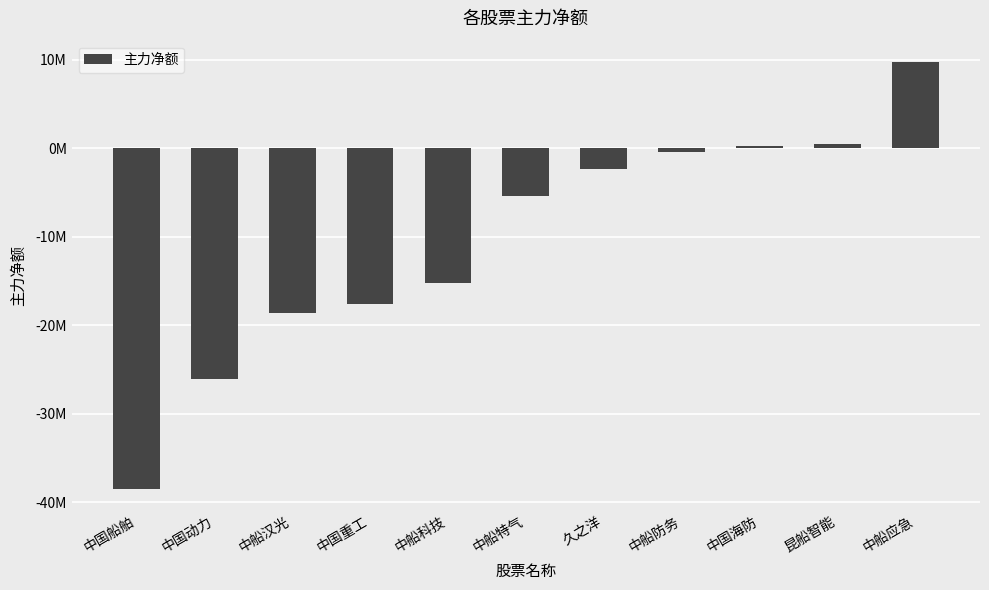

Does the chart contain stacked bars?

No